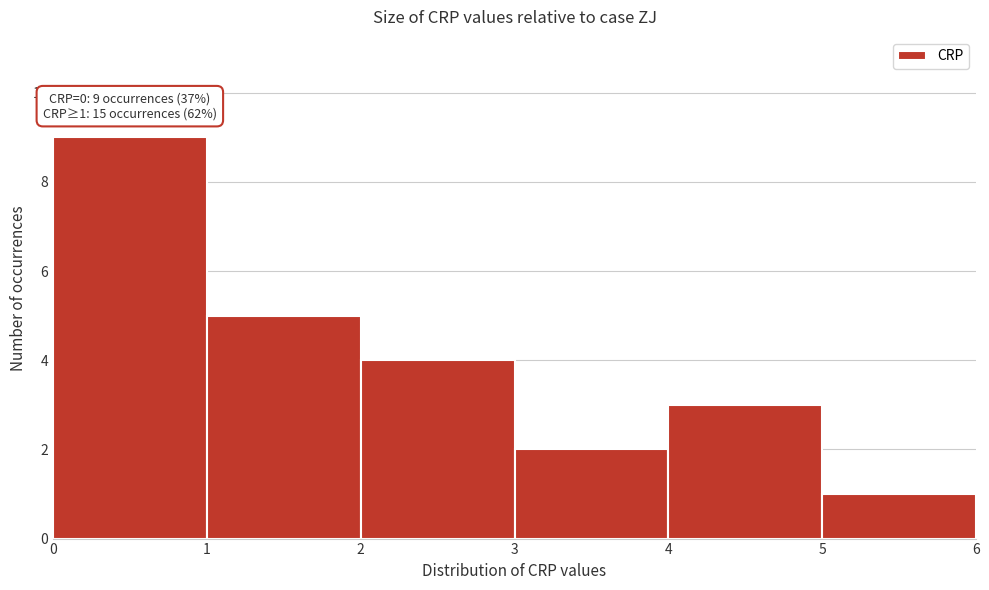

Which range on the x-axis has the tallest bar?

0 to 1